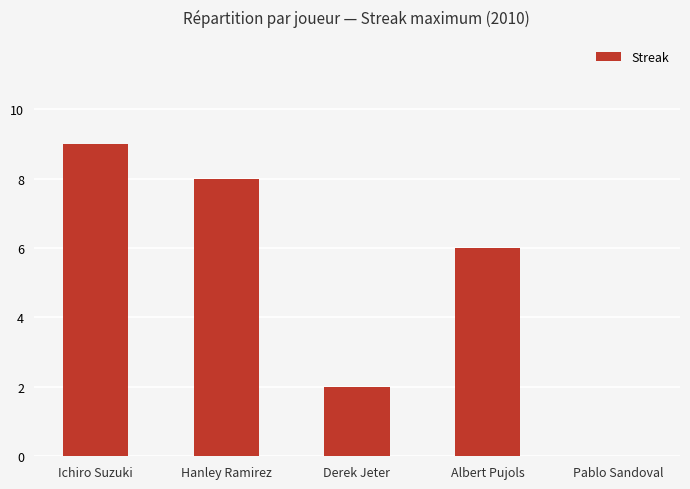

What is the maximum value shown in the chart?

9